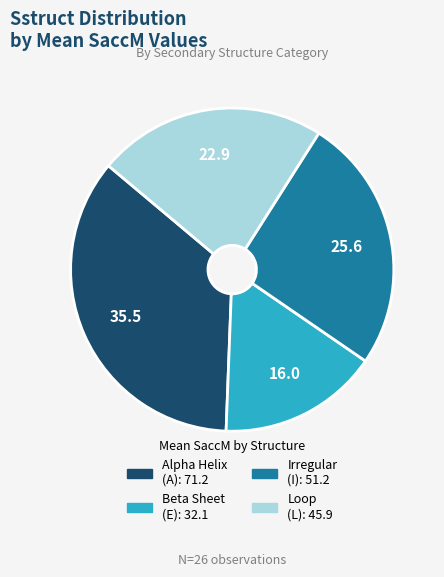

Is there any slice that represents more than half of the pie?

No